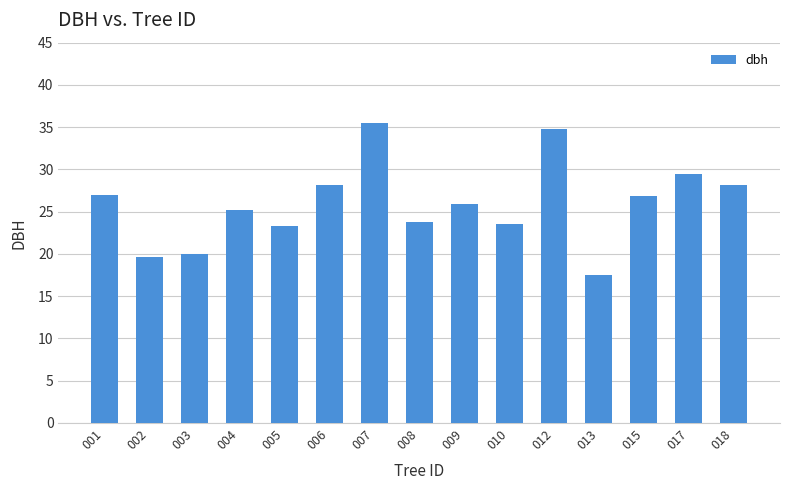

How many bars are there in total?

15